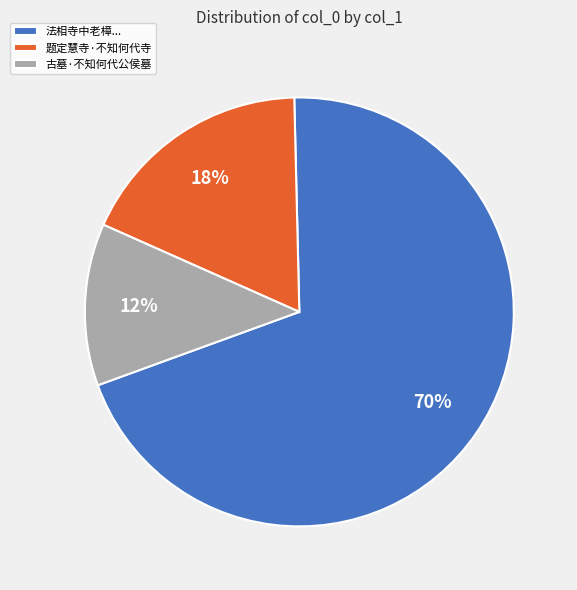

Combined, do 题定慧寺·不知何代寺 and 古墓·不知何代公侯墓 account for over 50%?

No